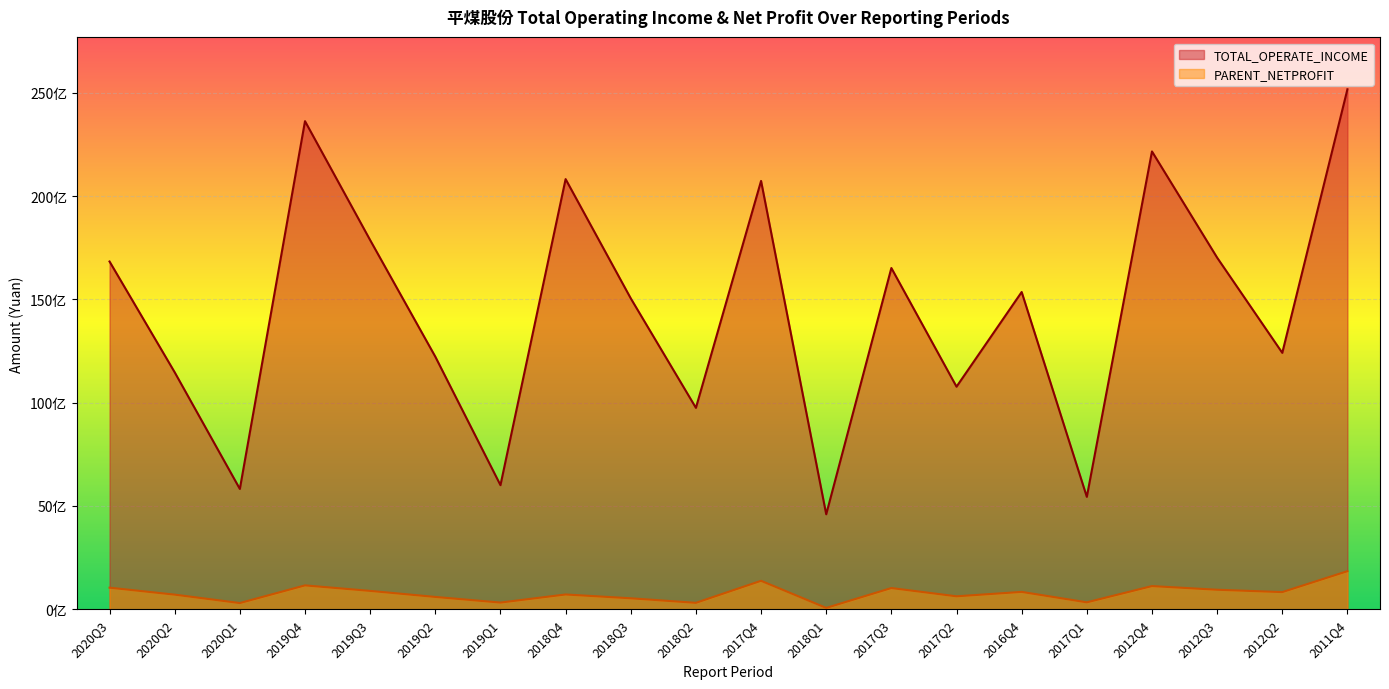

True or false: PARENT_NETPROFIT and TOTAL_OPERATE_INCOME cross at least once.

False